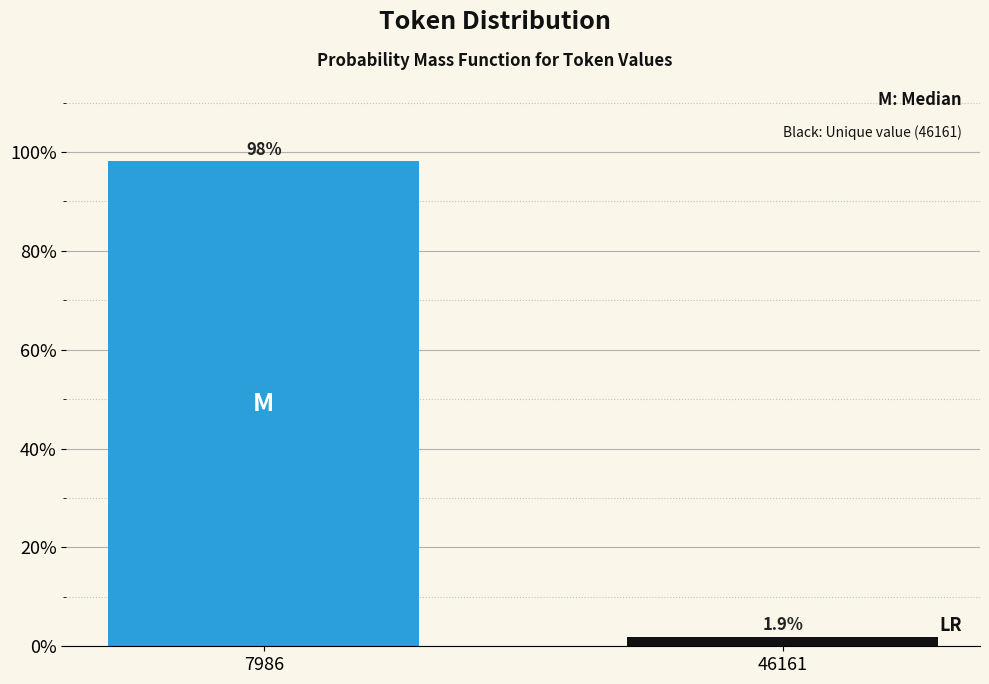

Reading left to right, extract all data points from this chart.

7986=98.1	46161=1.9